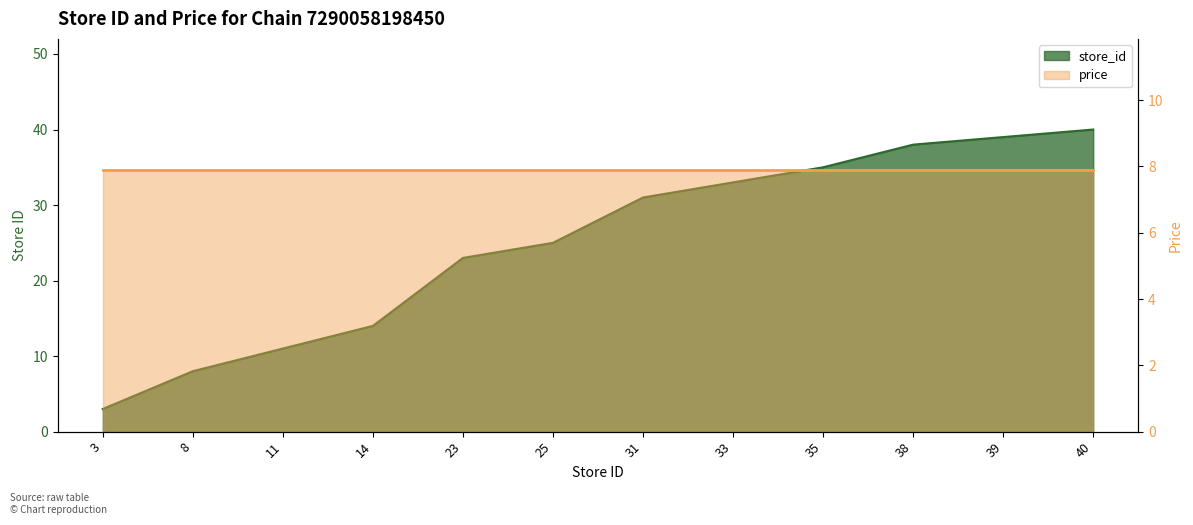

Approximately how many times larger is the value at 23 compared to 8?

2.9